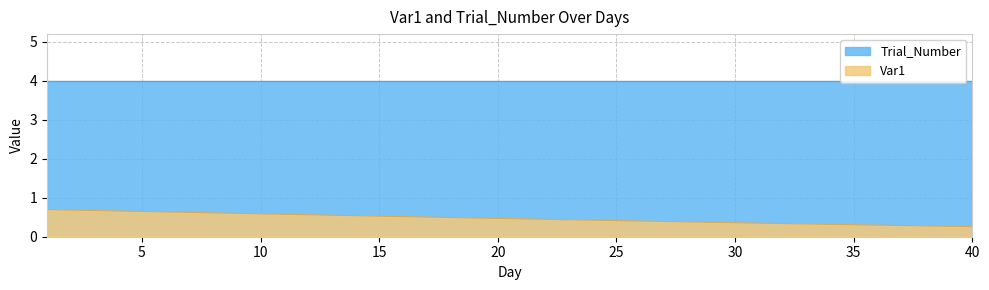

What is the lowest value of the Var1 series?

0.3